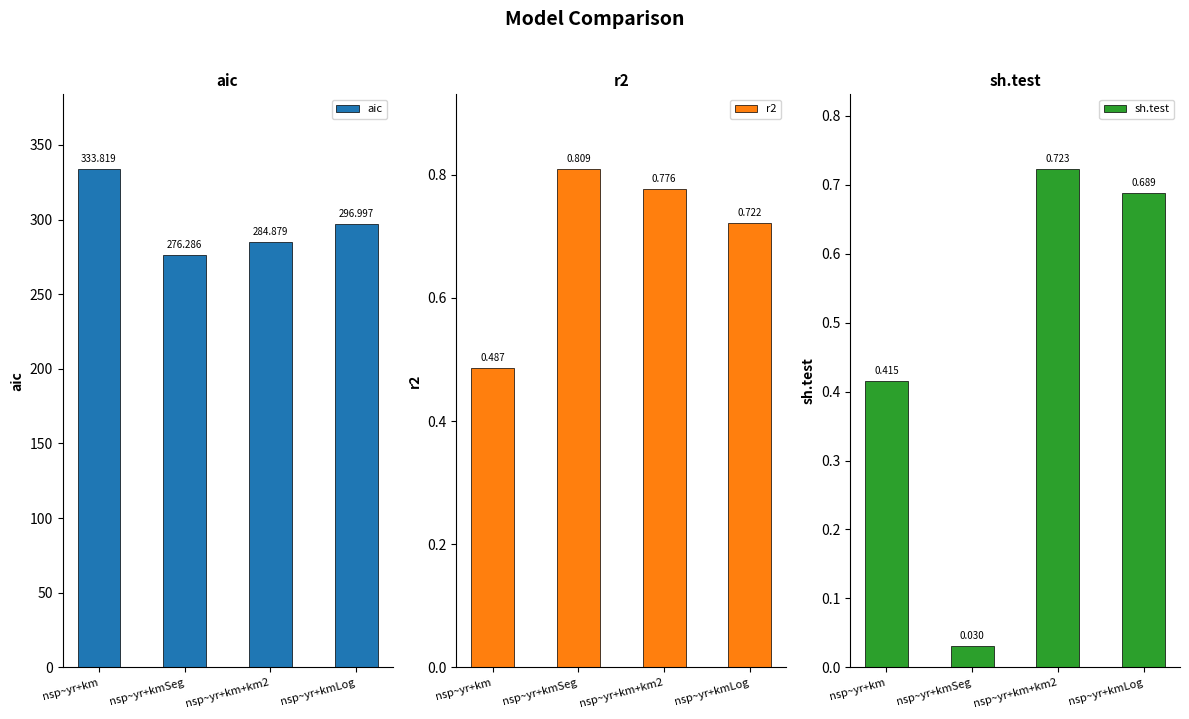

What is the sum of all r2 values?

2.8